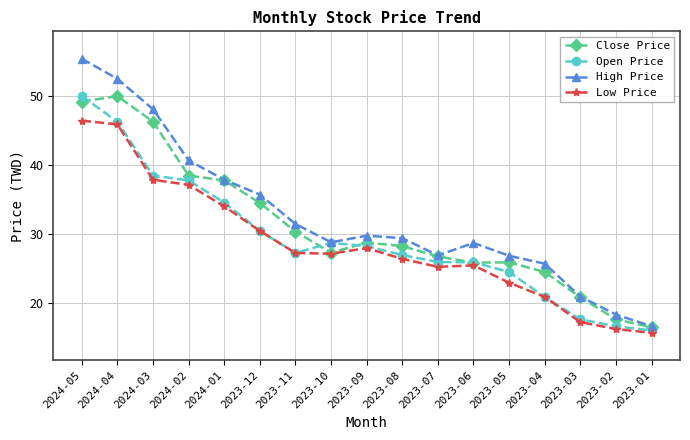

True or false: Close Price and Open Price cross at least once.

True